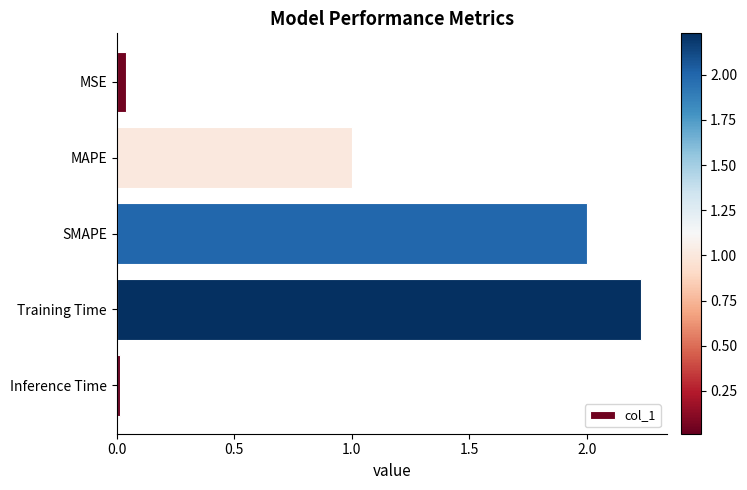

List the labels in order of value, smallest first.

Inference Time, MSE, MAPE, SMAPE, Training Time